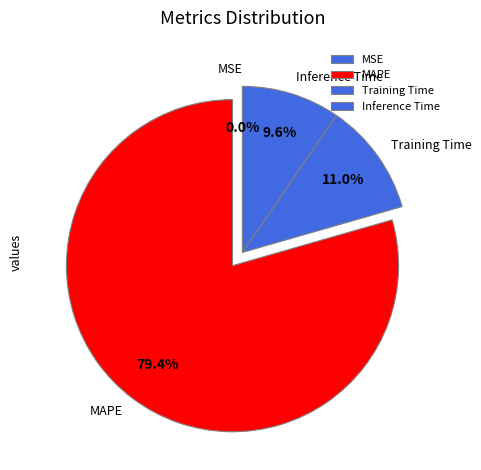

Which category accounts for the majority?

MAPE